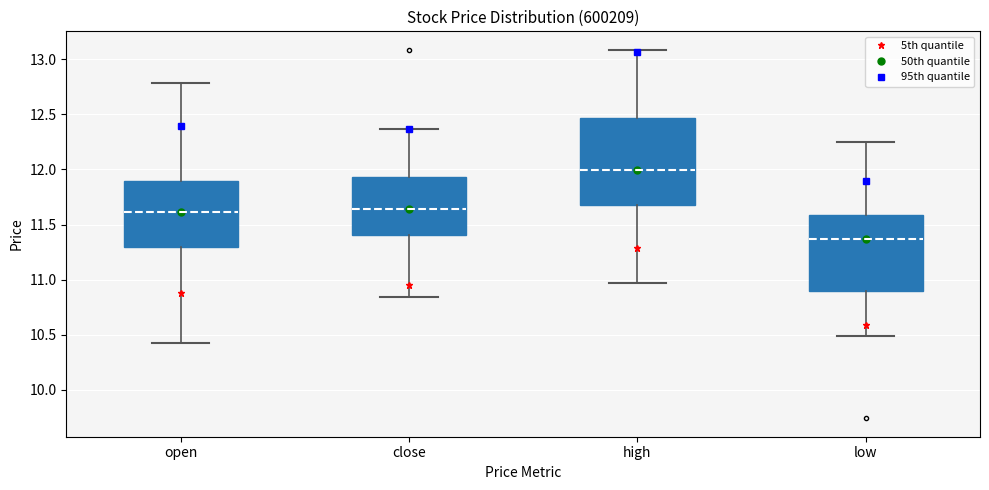

Reading left to right, read every box against the y-axis: the position of its median line, the range the box covers, and the ends of its whiskers. The values are not printed on the chart, so give them approximately, as read against the axis.

open: median 11.60, box 11.30 to 11.90, whiskers 10.40 to 12.80
close: median 11.65, box 11.40 to 11.95, whiskers 10.85 to 12.35
high: median 12.00, box 11.65 to 12.45, whiskers 10.95 to 13.10
low: median 11.35, box 10.90 to 11.60, whiskers 10.50 to 12.25